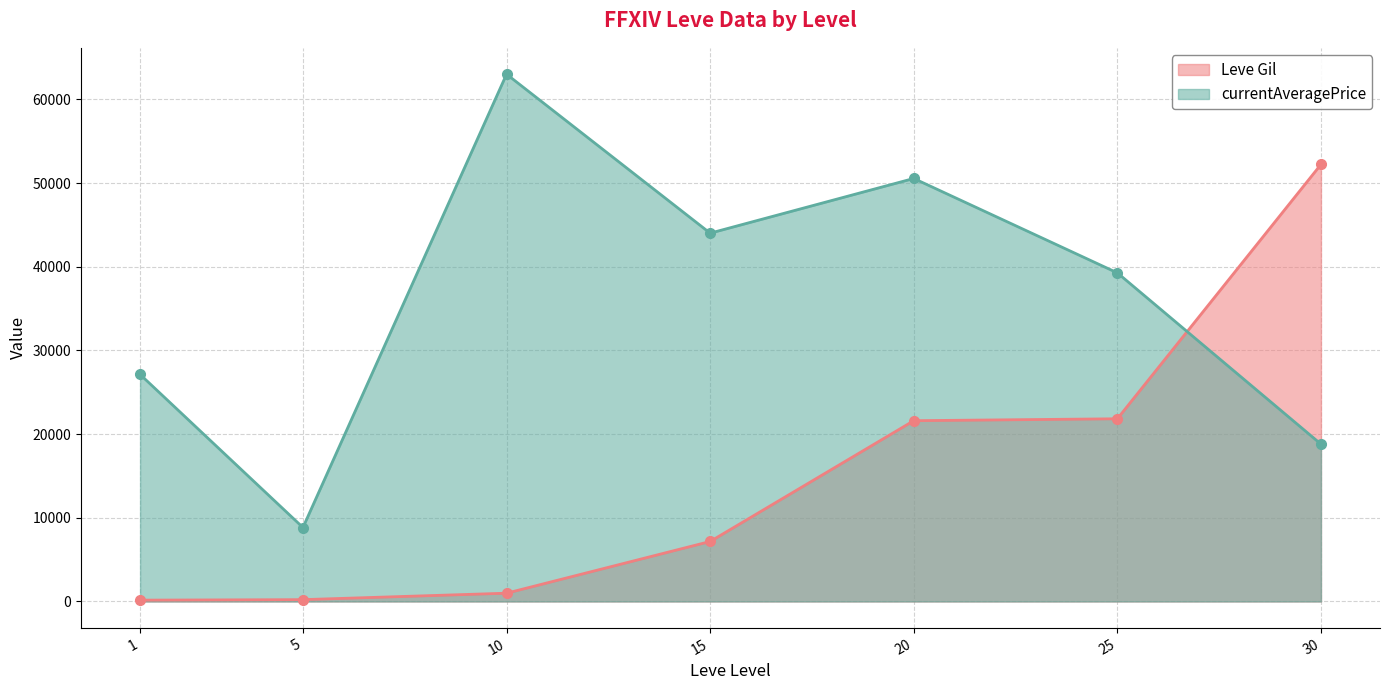

What is the maximum value shown in the chart?

63000